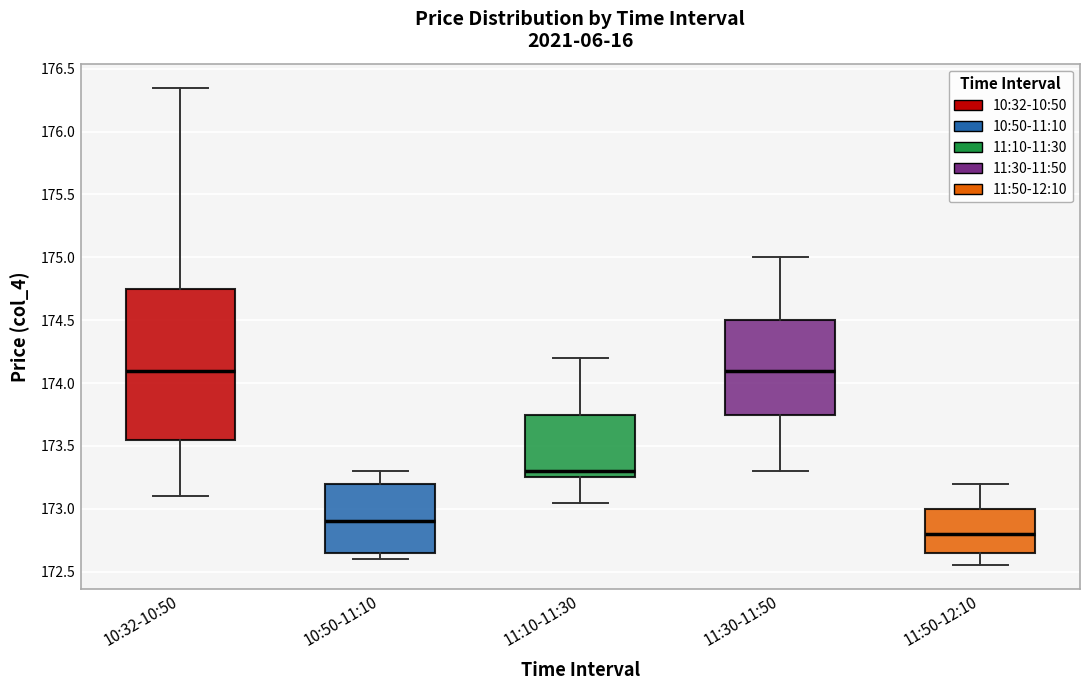

Where is the upper edge of the box for 10:50-11:10 on the y-axis? The values are not printed on the chart, so give them approximately, as read against the axis.

173.20